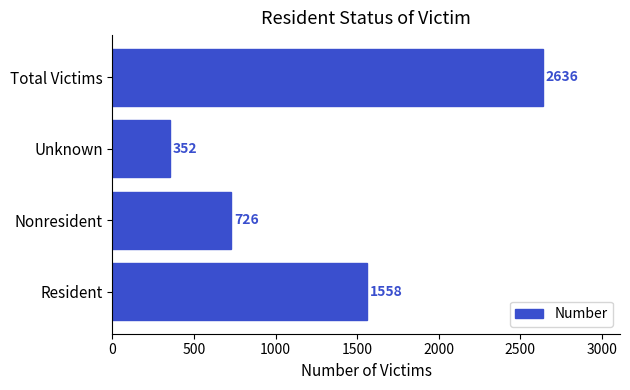

At which category does the chart reach its minimum across all series?

Unknown